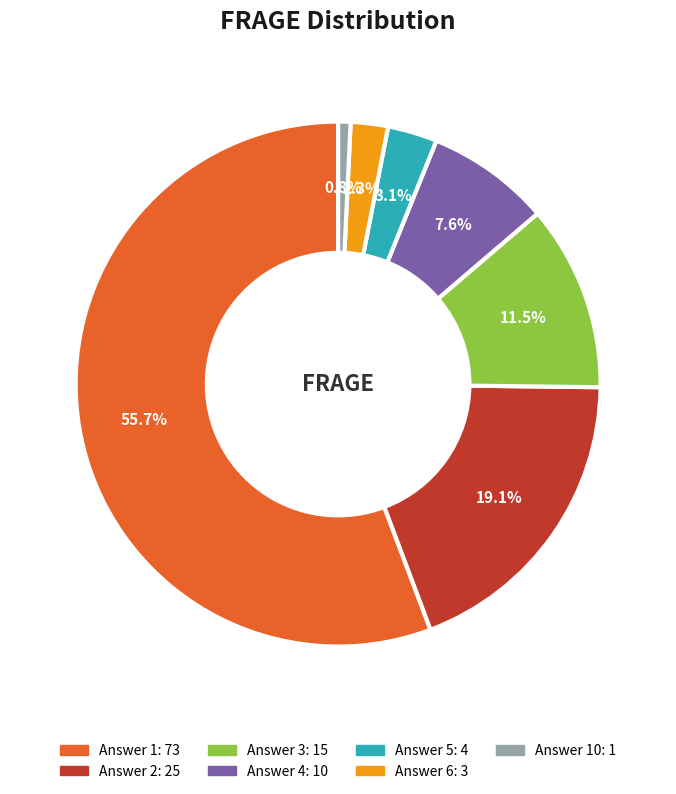

How many segments does this pie chart have?

7